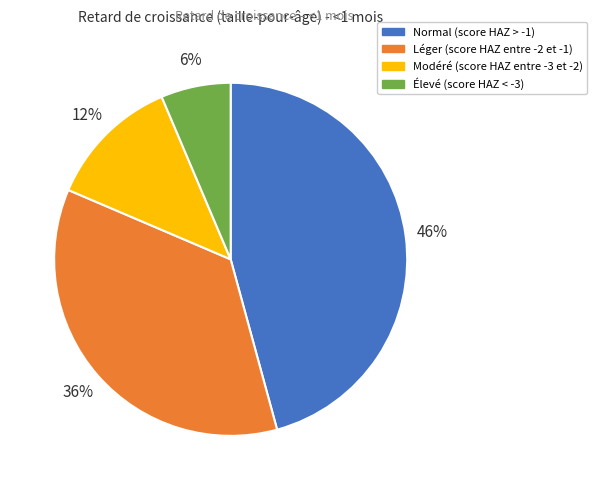

Which has a higher value, Normal (score HAZ > -1) or Élevé (score HAZ < -3)?

Normal (score HAZ > -1)